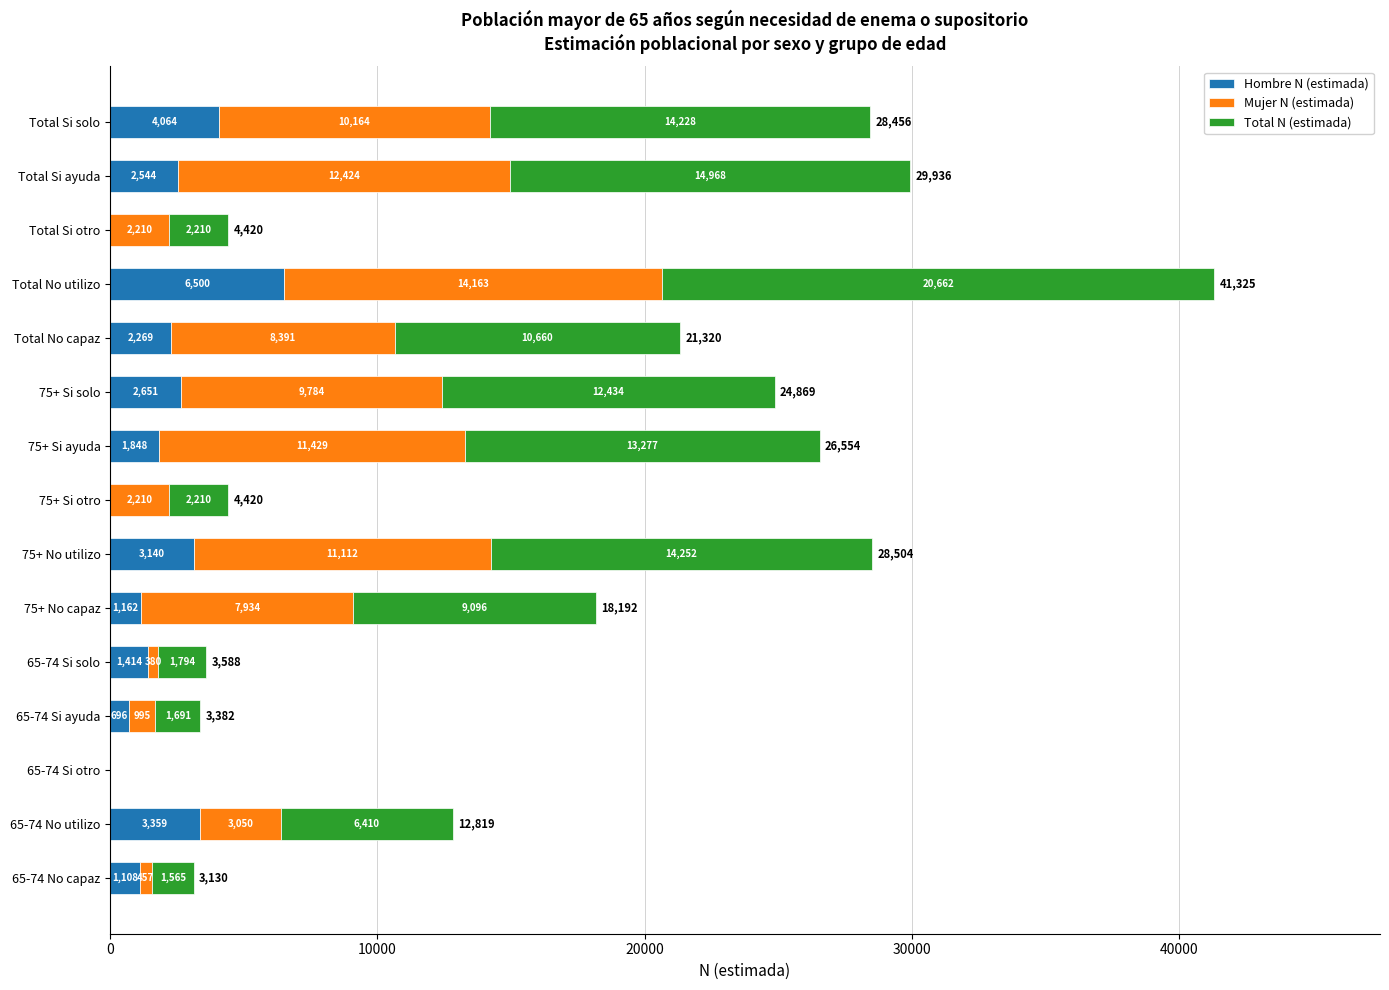

The Hombre N (estimada) series shows 0 at 75+ Si otro. True or false?

True